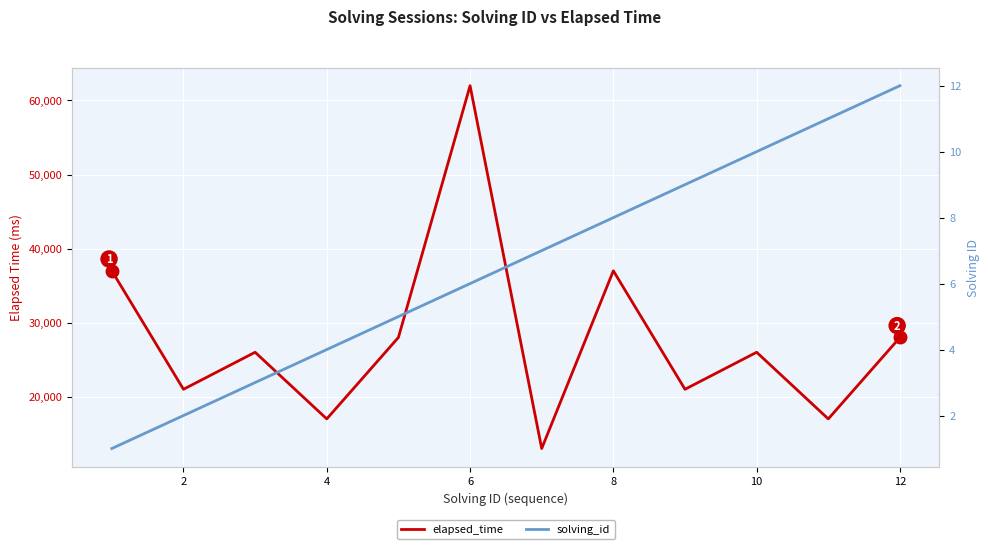

What is the total value across all series at 10?

62006